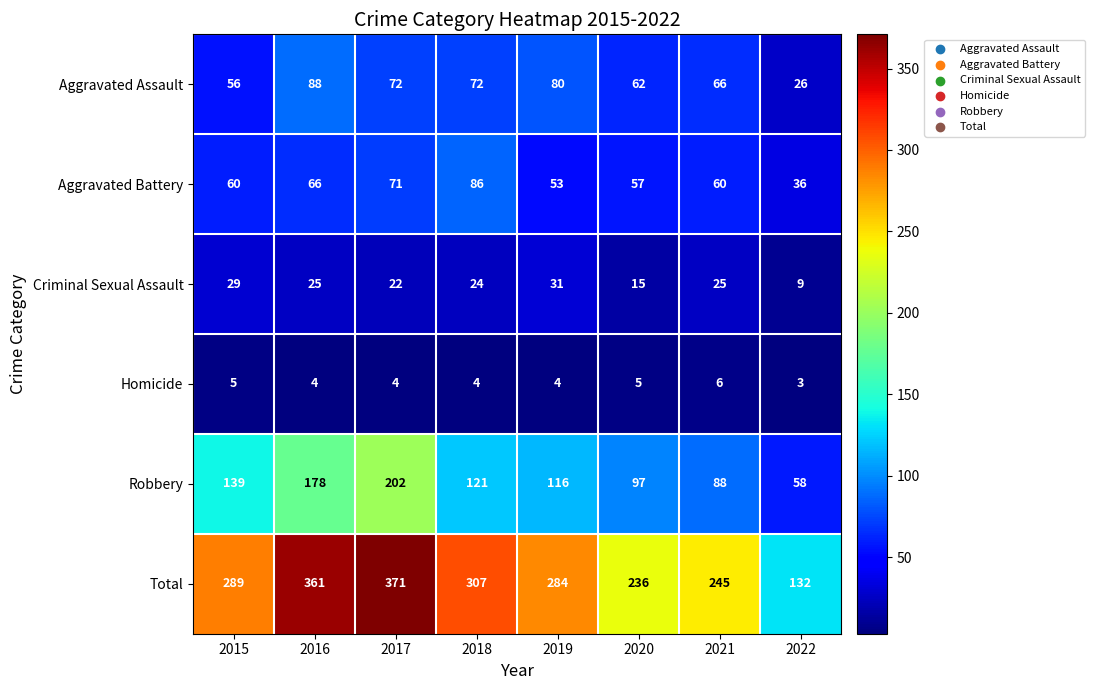

What is the difference between the highest and lowest values at 2022?

129